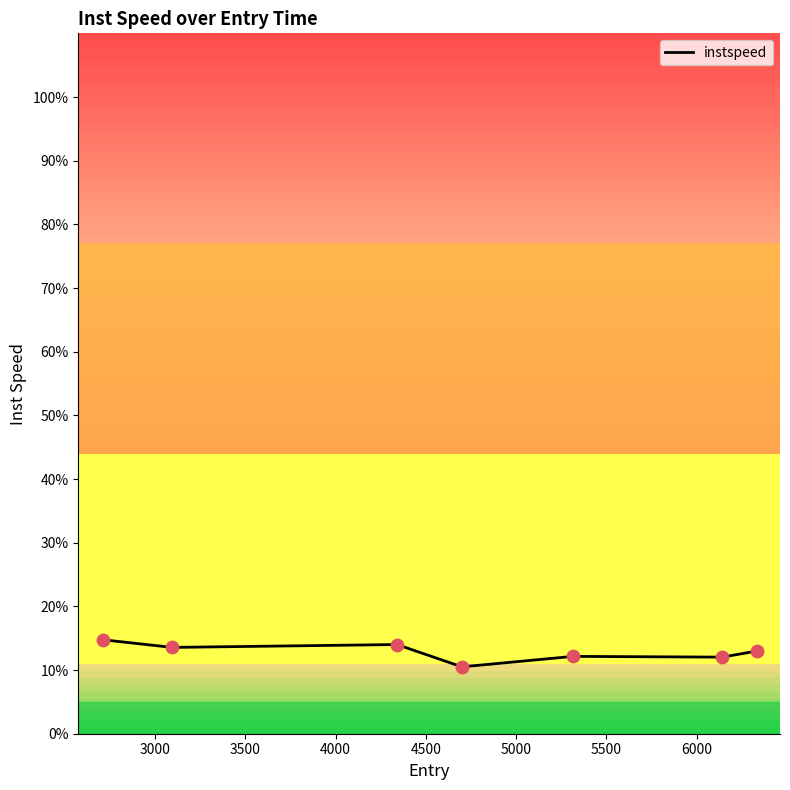

What is the average value?

12.9